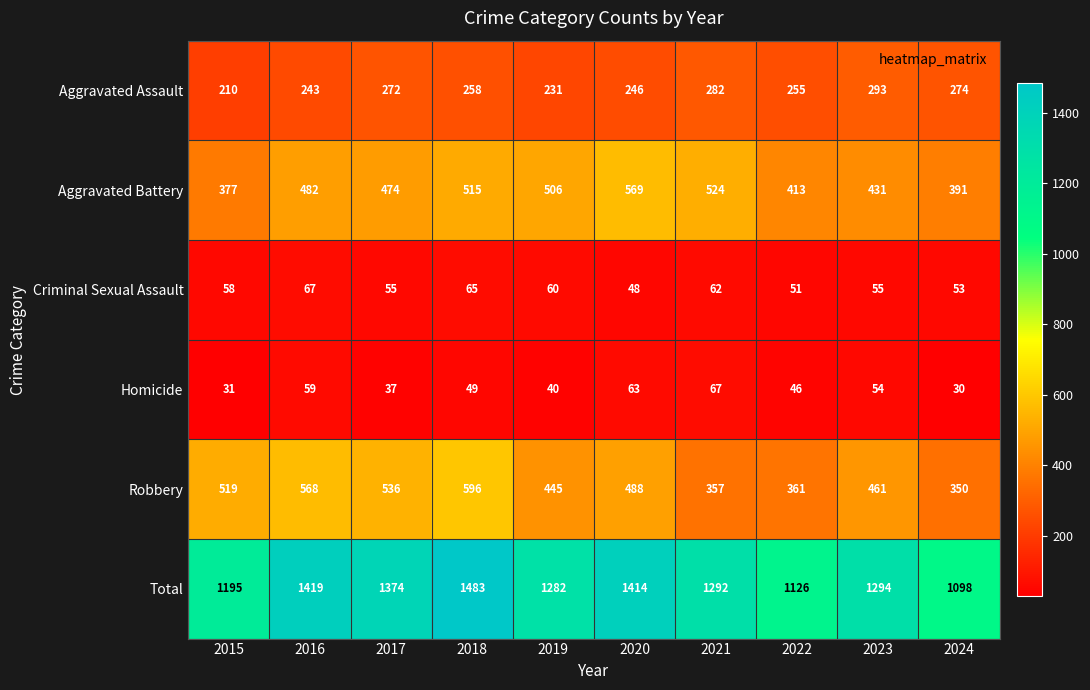

At which category is the sum across all series the highest?

2018